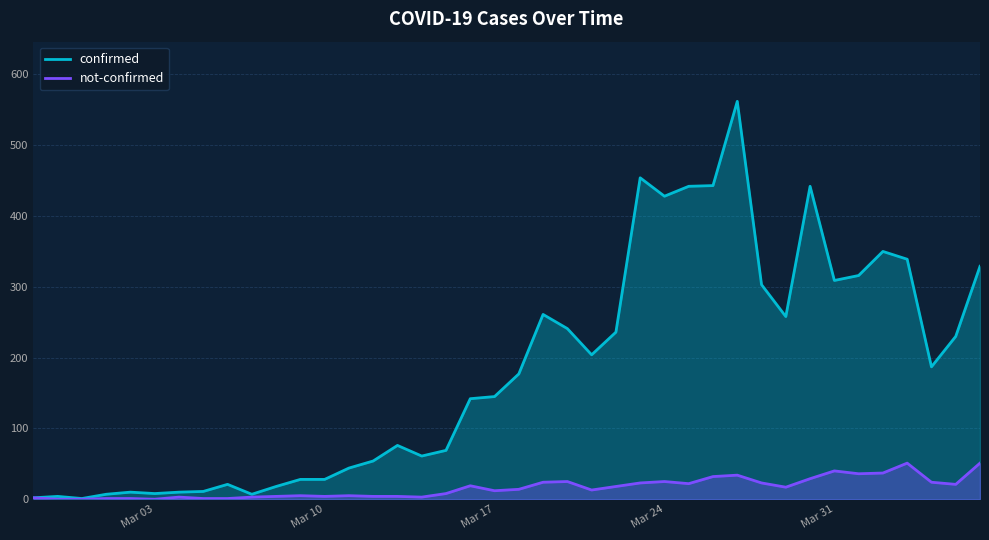

What is the value of the confirmed point at the 32nd from the left?

258